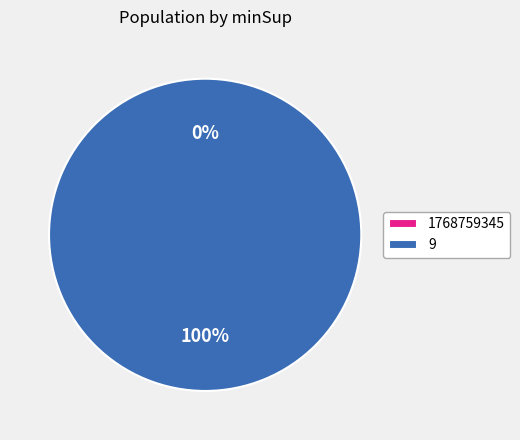

How many segments does this pie chart have?

2